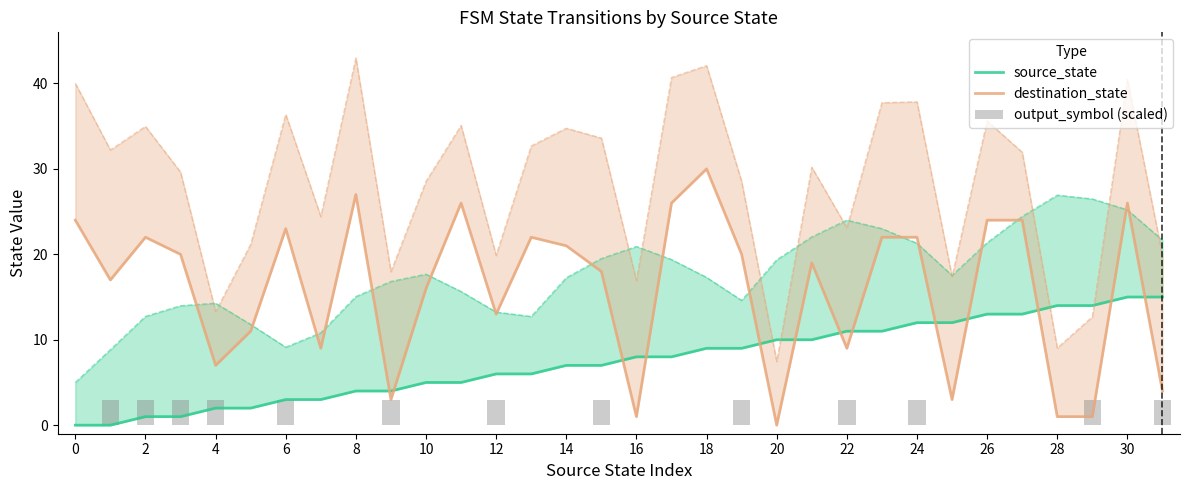

How many output_symbol (scaled) values are between 0 and 3?

32